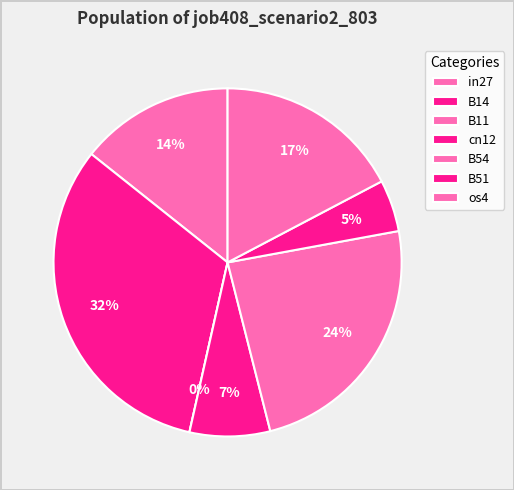

How many segments does this pie chart have?

7